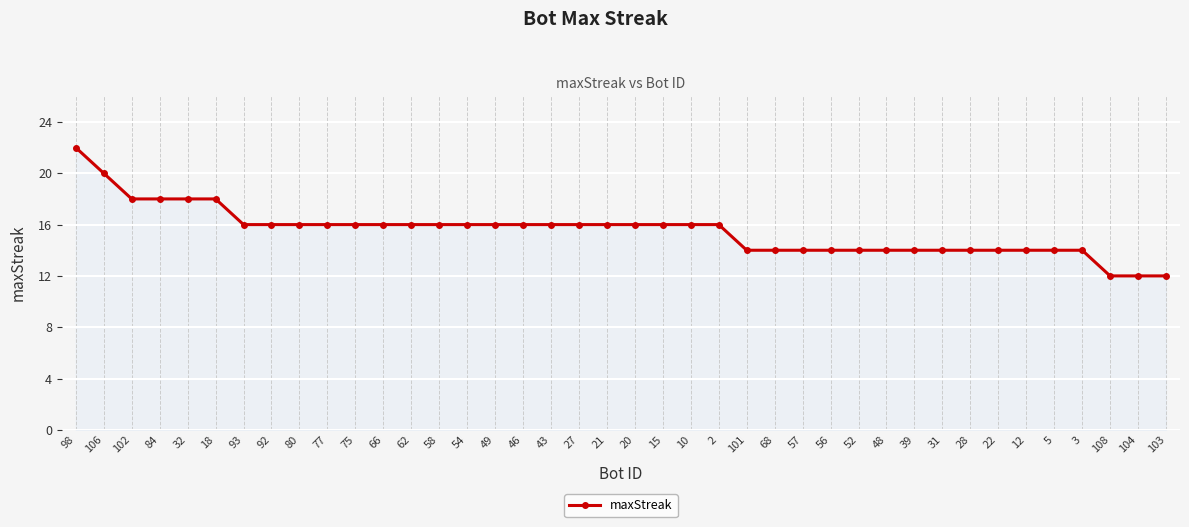

Which has a higher value, 12 or 84?

84